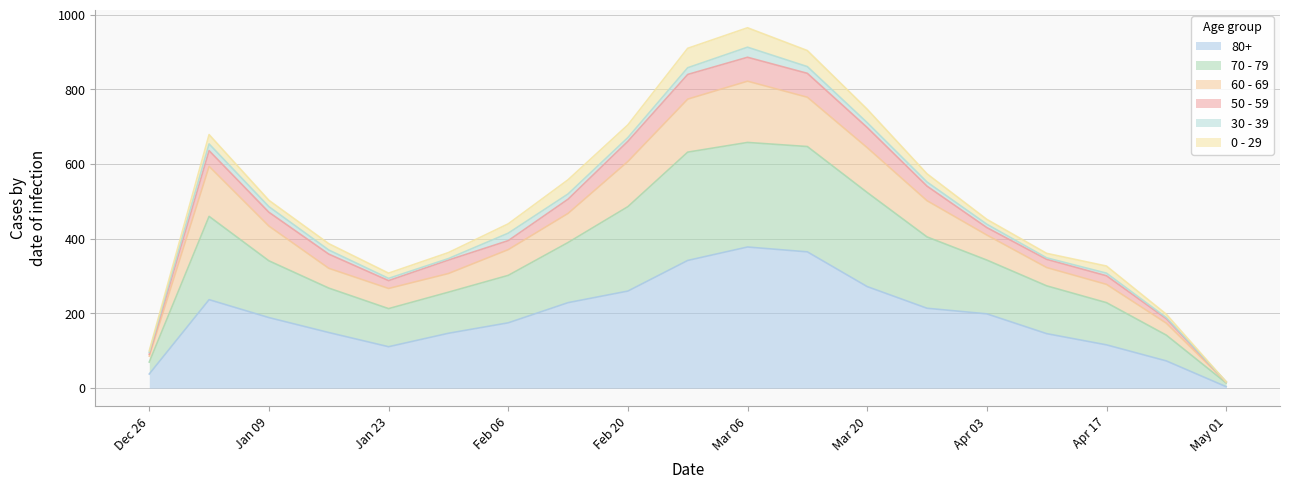

Which category has the lowest value in the 80+ series?

May 01